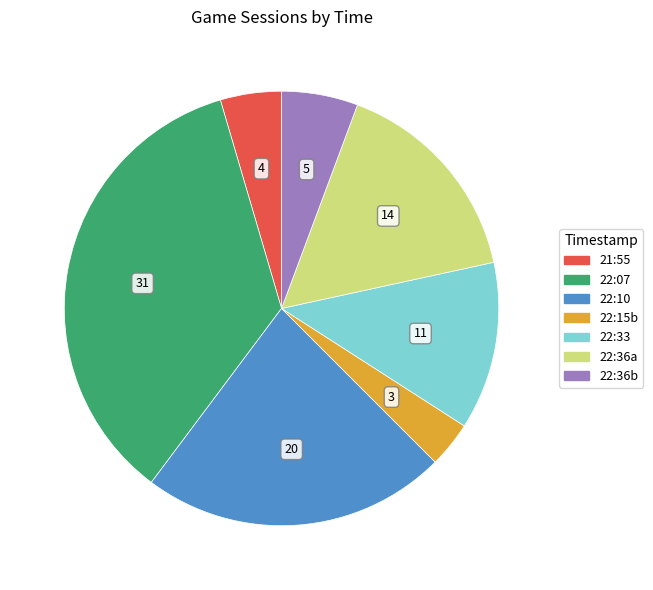

Does any single category account for the majority?

No